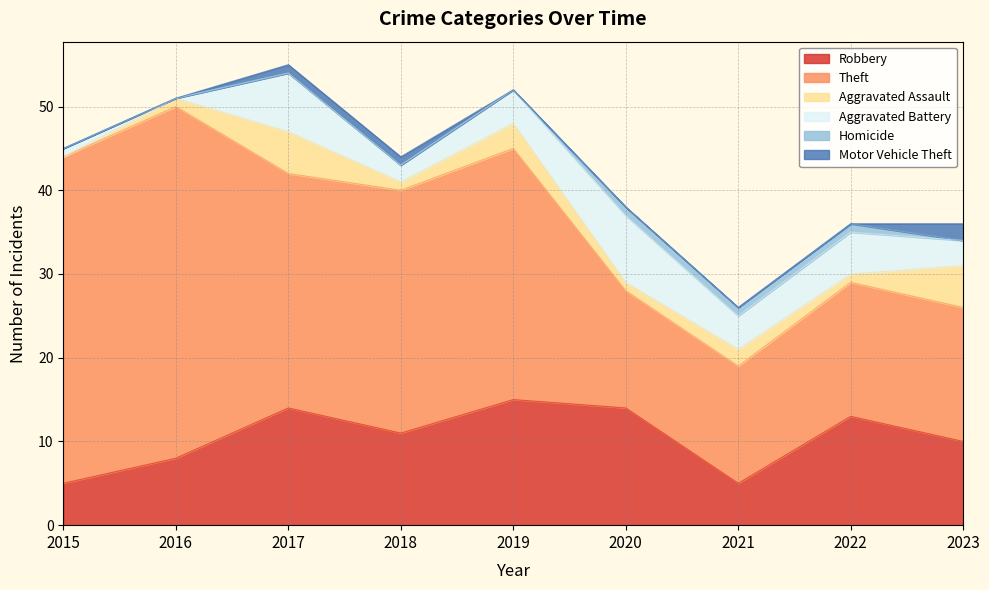

Reading left to right, list all the values displayed in this chart.

Robbery: 5	8	14	11	15	14	5	13	10
Theft: 39	42	28	29	30	14	14	16	16
Aggravated Assault: 0	1	5	1	3	1	2	1	5
Aggravated Battery: 1	0	7	2	4	8	4	5	3
Homicide: 0	0	0	0	0	1	1	1	0
Motor Vehicle Theft: 0	0	1	1	0	0	0	0	2